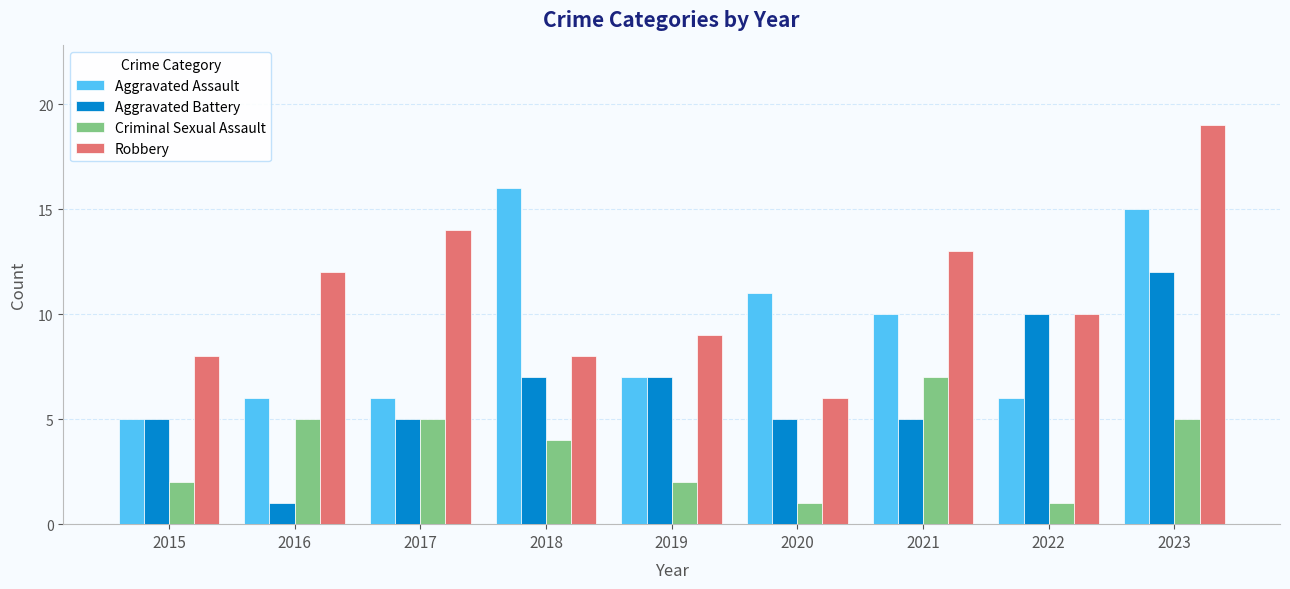

List the series in order of their overall mean, highest first.

Robbery, Aggravated Assault, Aggravated Battery, Criminal Sexual Assault